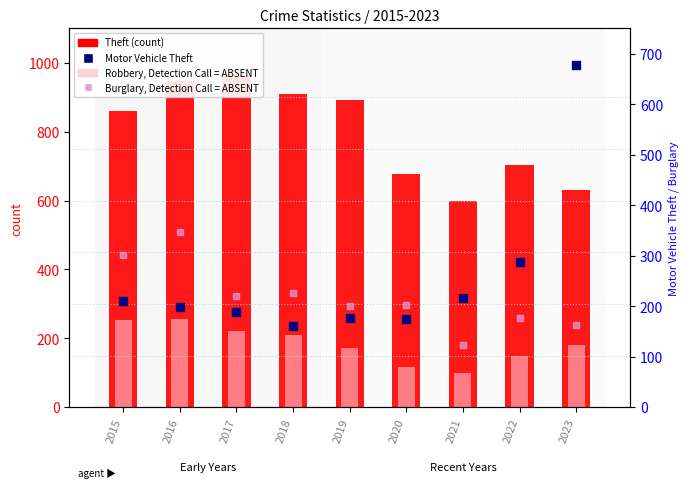

Is the value of Robbery (absent) at 2022 greater than the value of Theft at 2018?

No